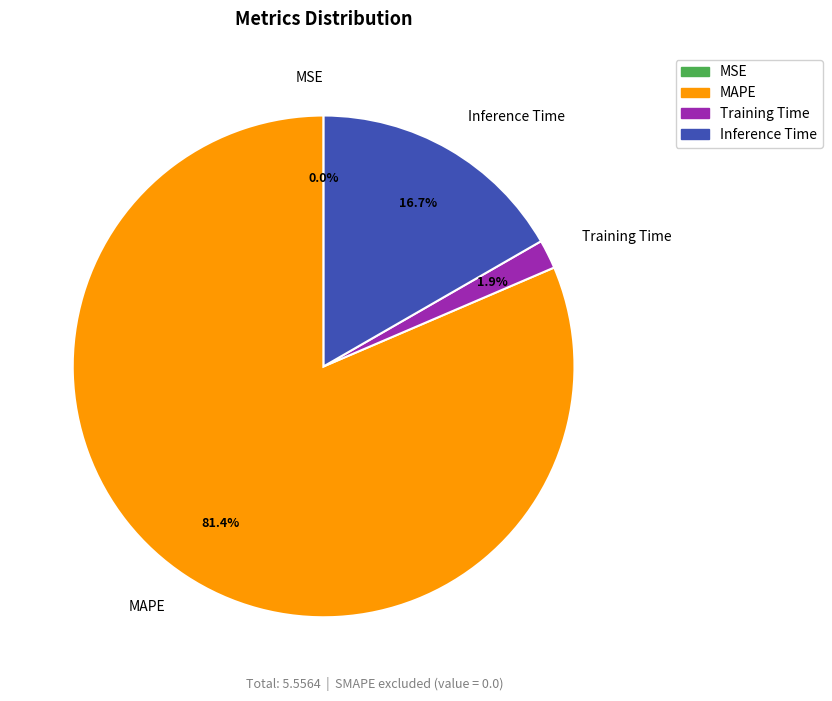

Is there a majority slice in this chart?

Yes